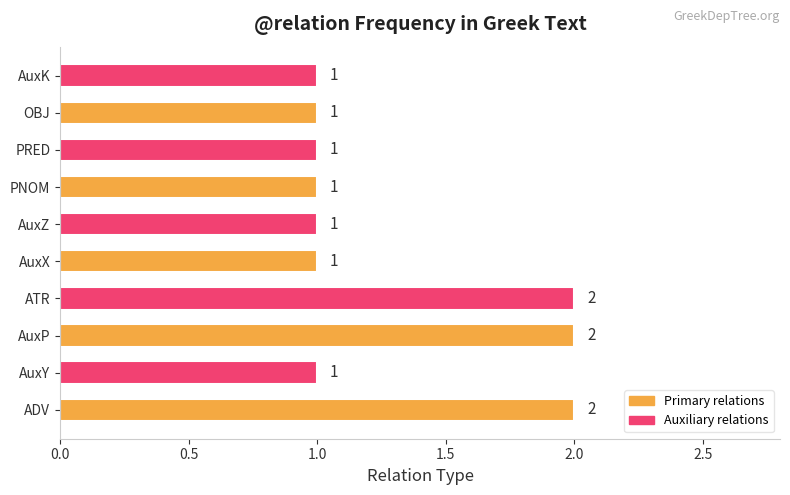

Is it true that the value at OBJ is 2?

False